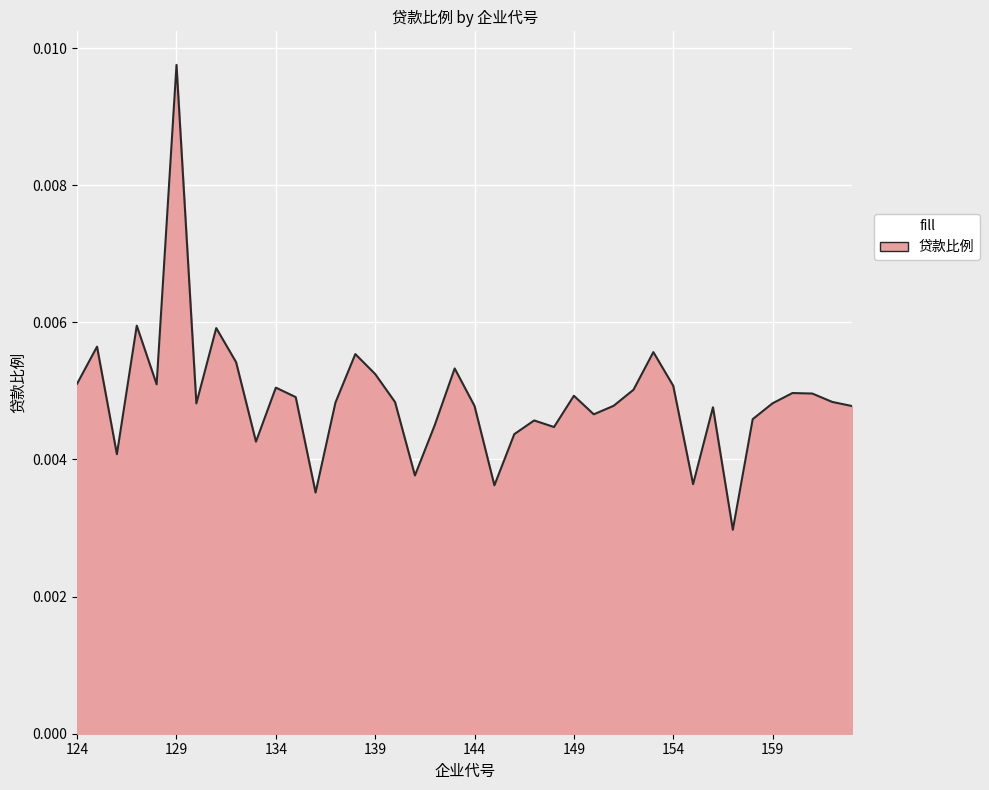

Where is the first local maximum?

125